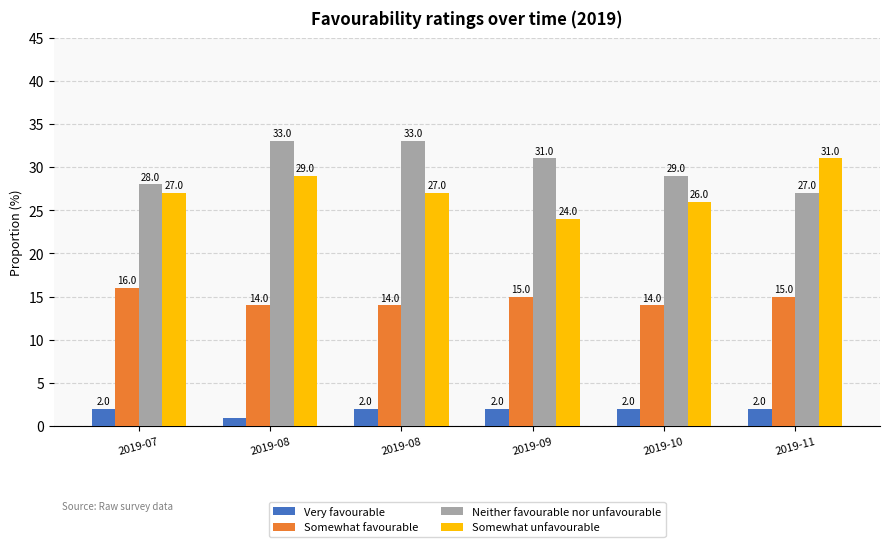

Rank the categories by Very favourable value from highest to lowest.

2019-07, 2019-08, 2019-09, 2019-10, 2019-11, 2019-08